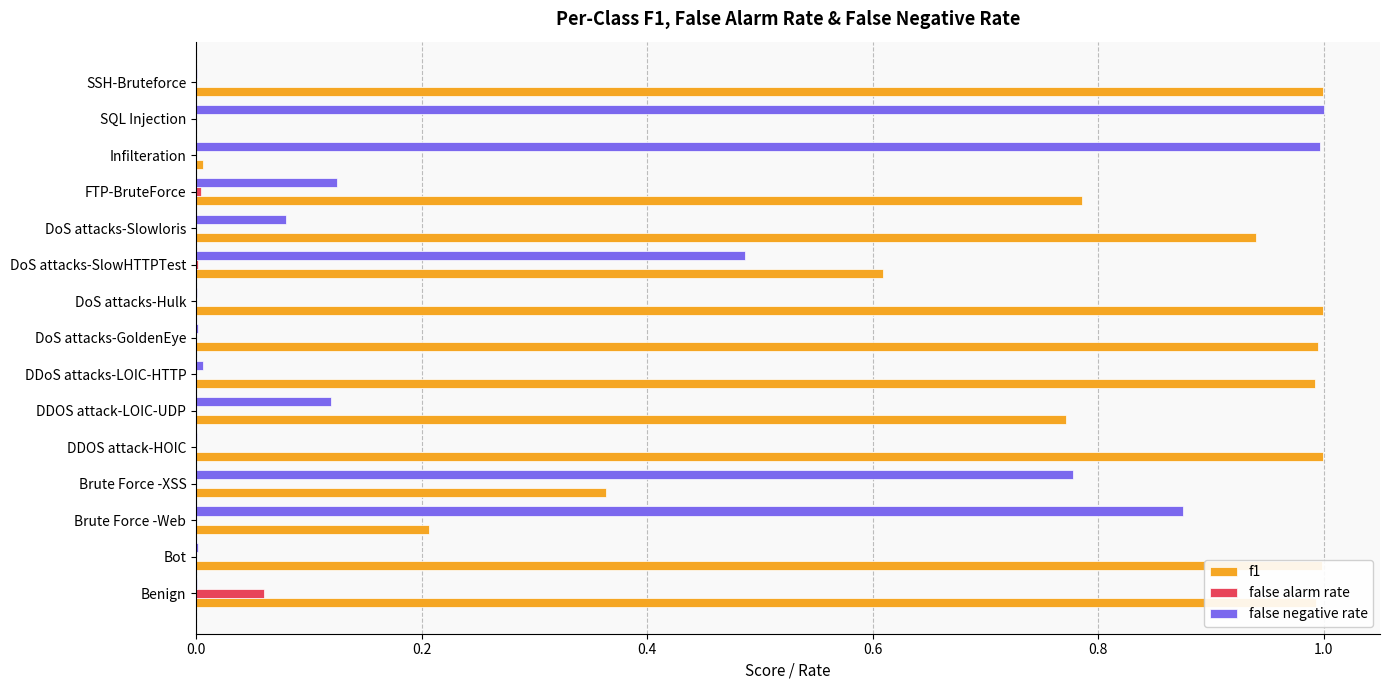

Which series has the largest total across all categories?

f1